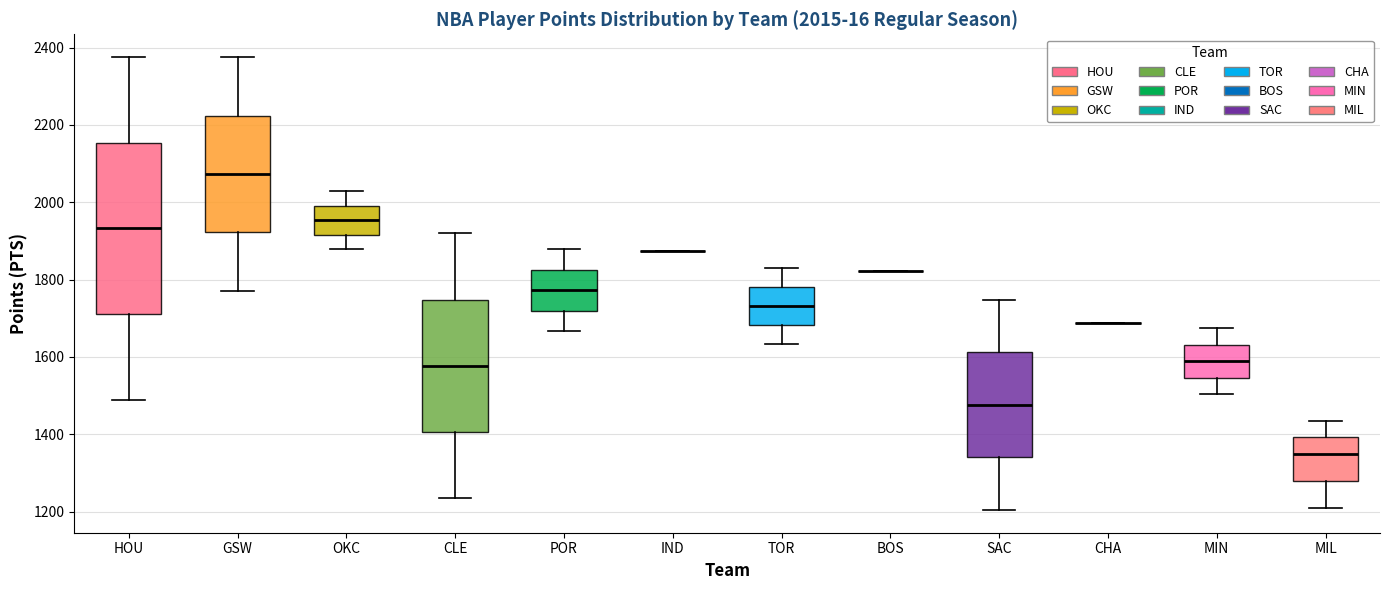

Comparing the boxes themselves (not the whiskers), which one is the tallest?

HOU